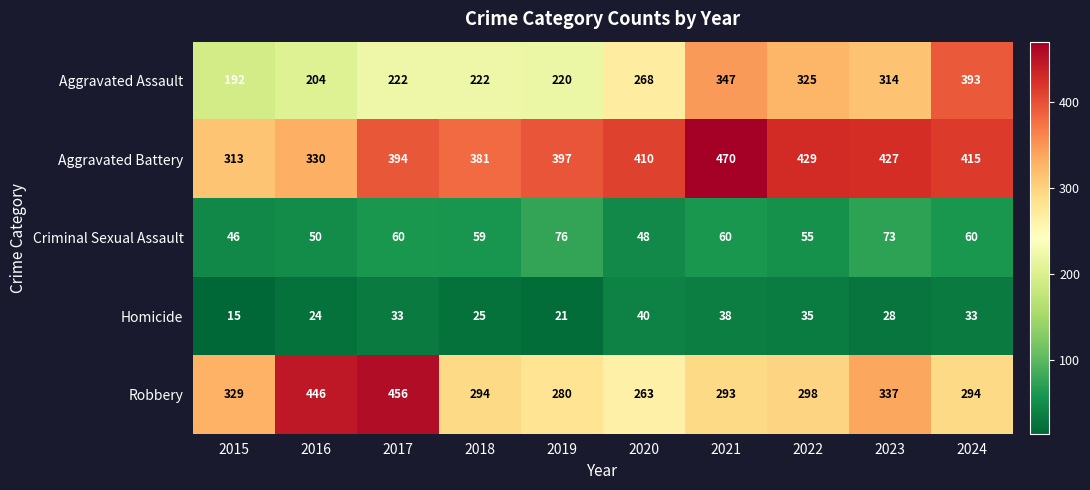

Which series changed the most between 2015 and 2022?

Aggravated Assault